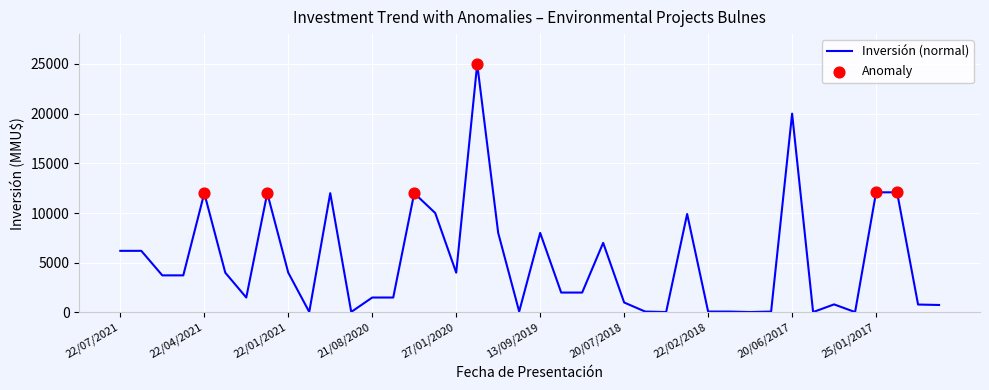

What is the greatest value displayed?

25000